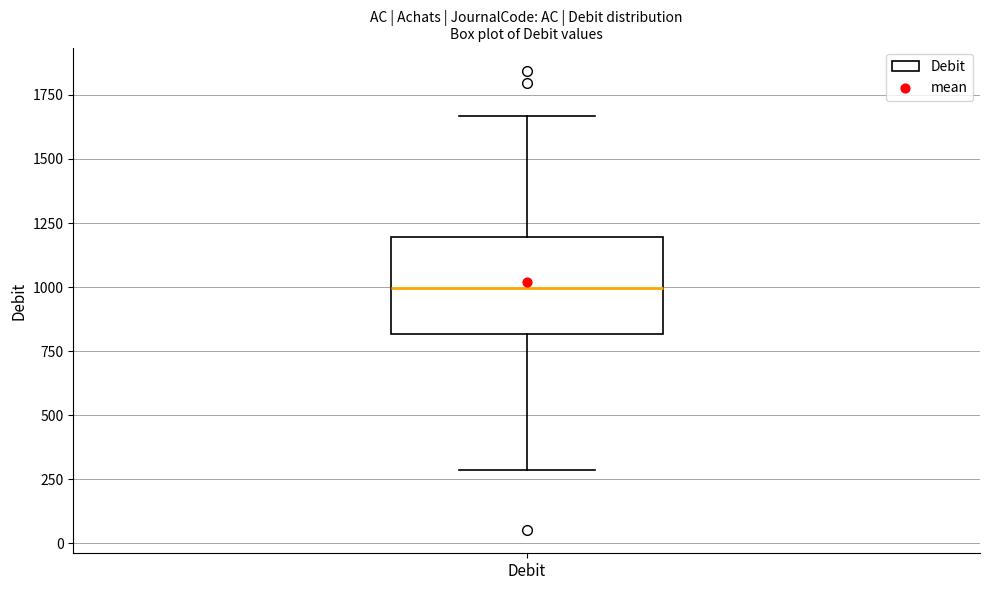

Transcribe this box plot: give where the median line is, the range the box spans, and where the two whiskers end, as read against the y-axis. The values are not printed on the chart, so give them approximately, as read against the axis.

median 1000, box 800 to 1200, whiskers 300 to 1650